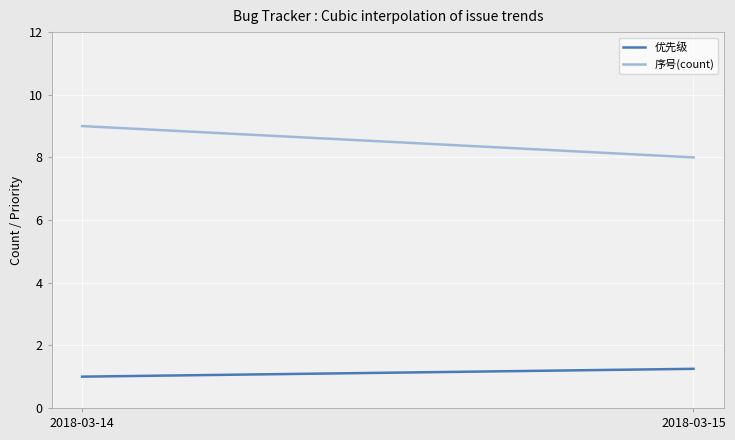

Which series has the largest range (max minus min)?

序号(count)